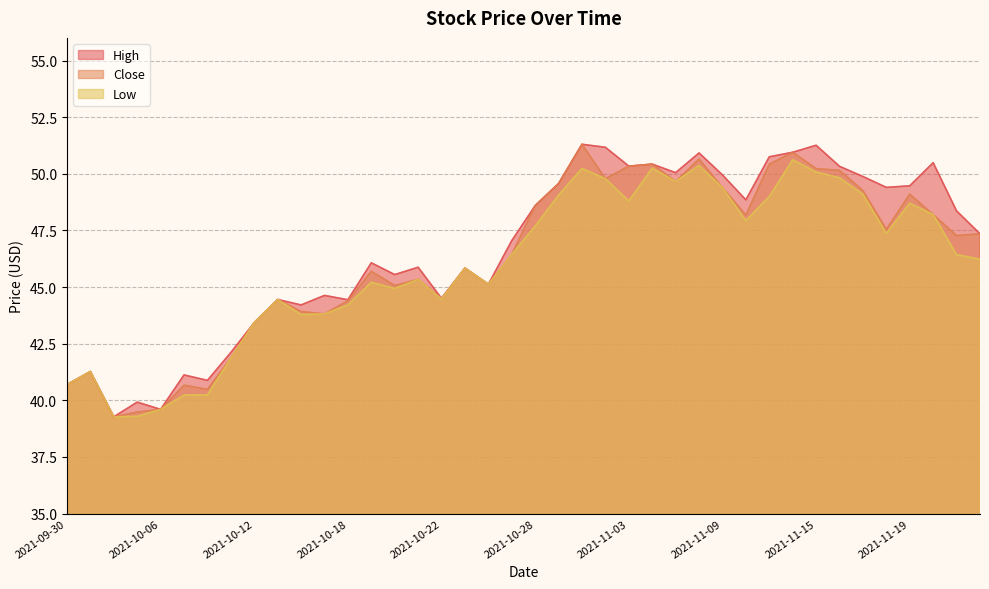

What is the label of the 18th point from the right?

2021-11-01